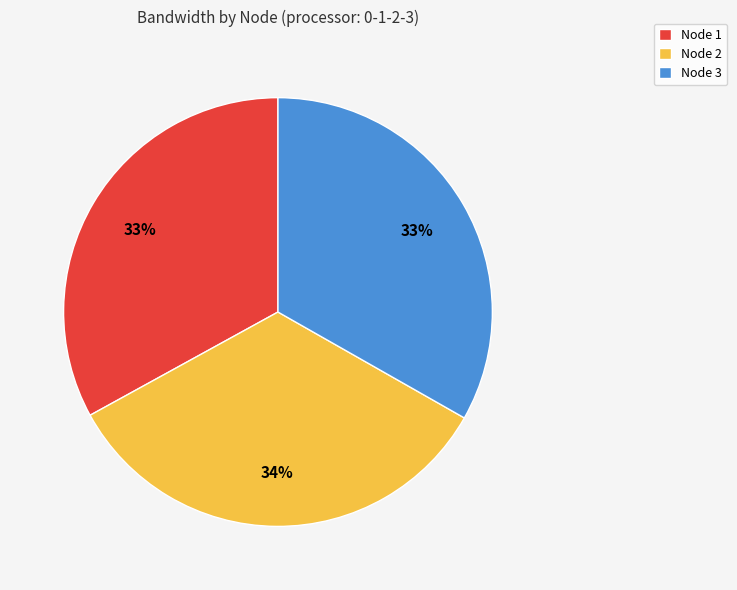

How many slices are in this pie chart?

3